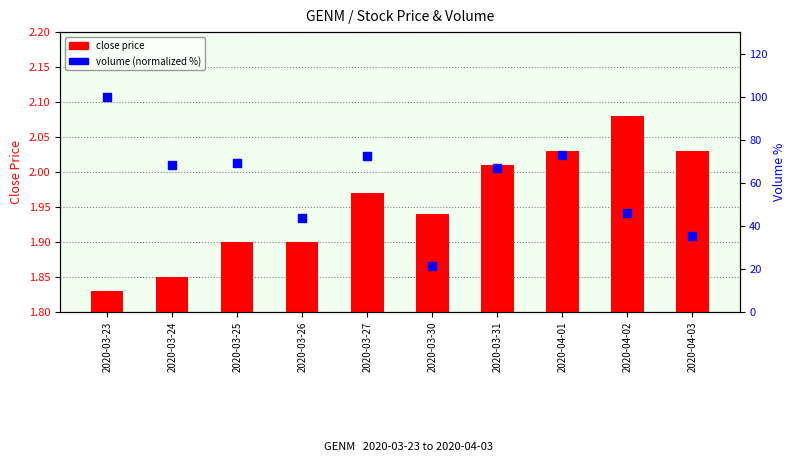

Which series has the largest total across all categories?

volume (normalized %)